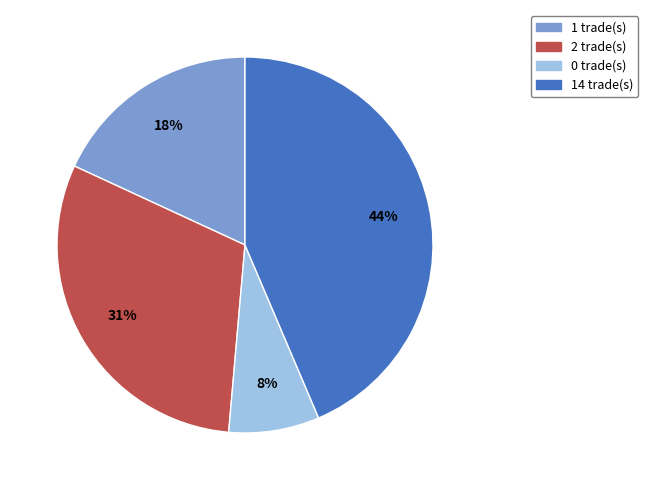

Does 14 trade(s) account for over 50% of the chart?

No